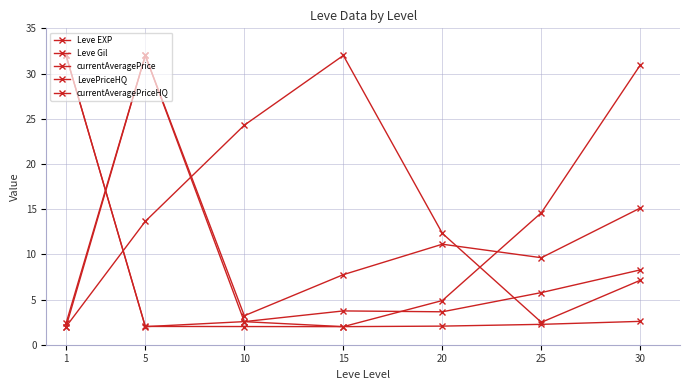

What is the difference between the second highest and minimum values in the Leve Gil series?

22.3